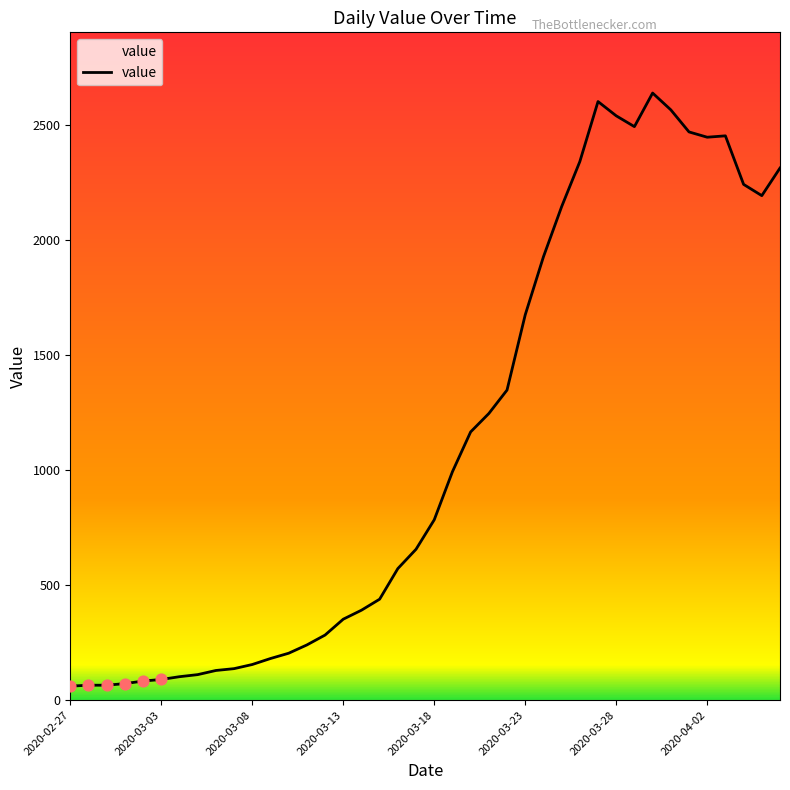

What is the difference between the maximum and minimum values?

2578